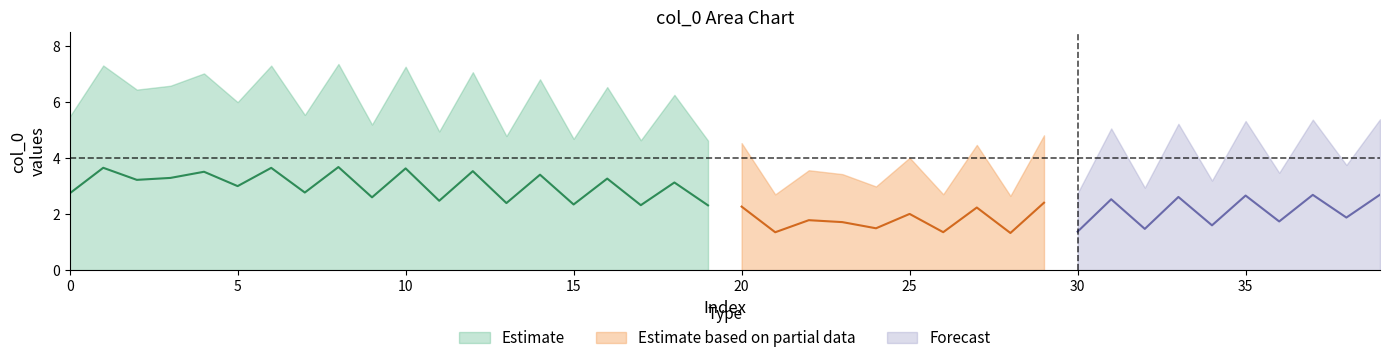

What is the sum of the upper values at 24 and 35?

8.3